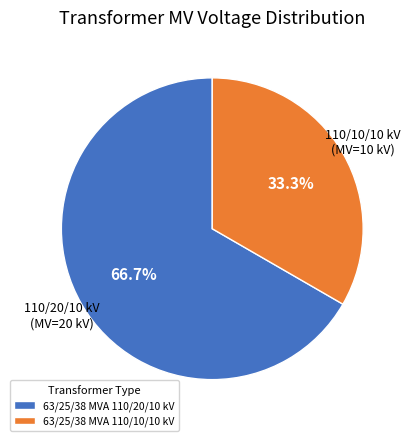

Which category accounts for the majority?

63/25/38 MVA 110/20/10 kV